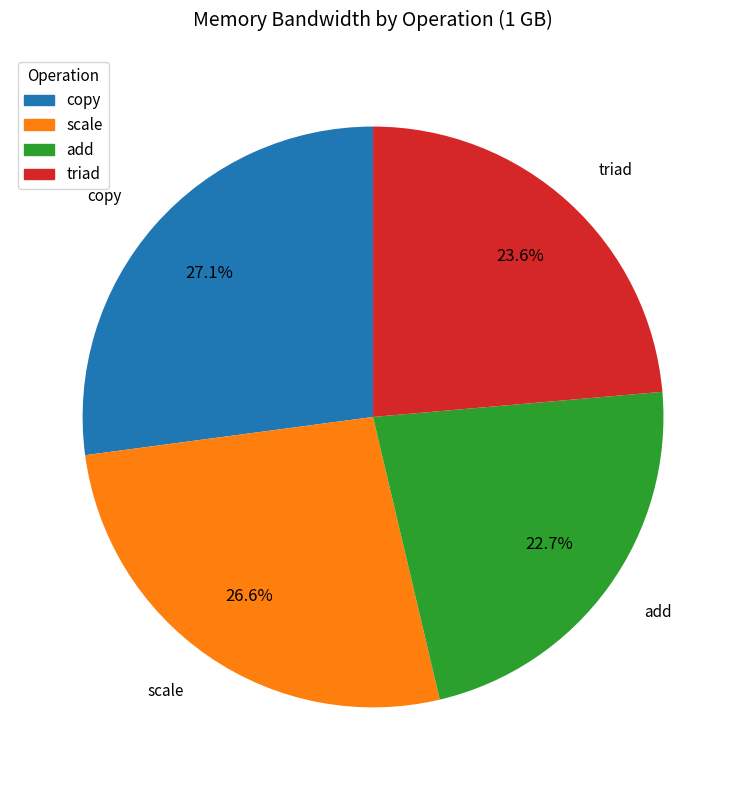

Count the number of slices in the pie.

4